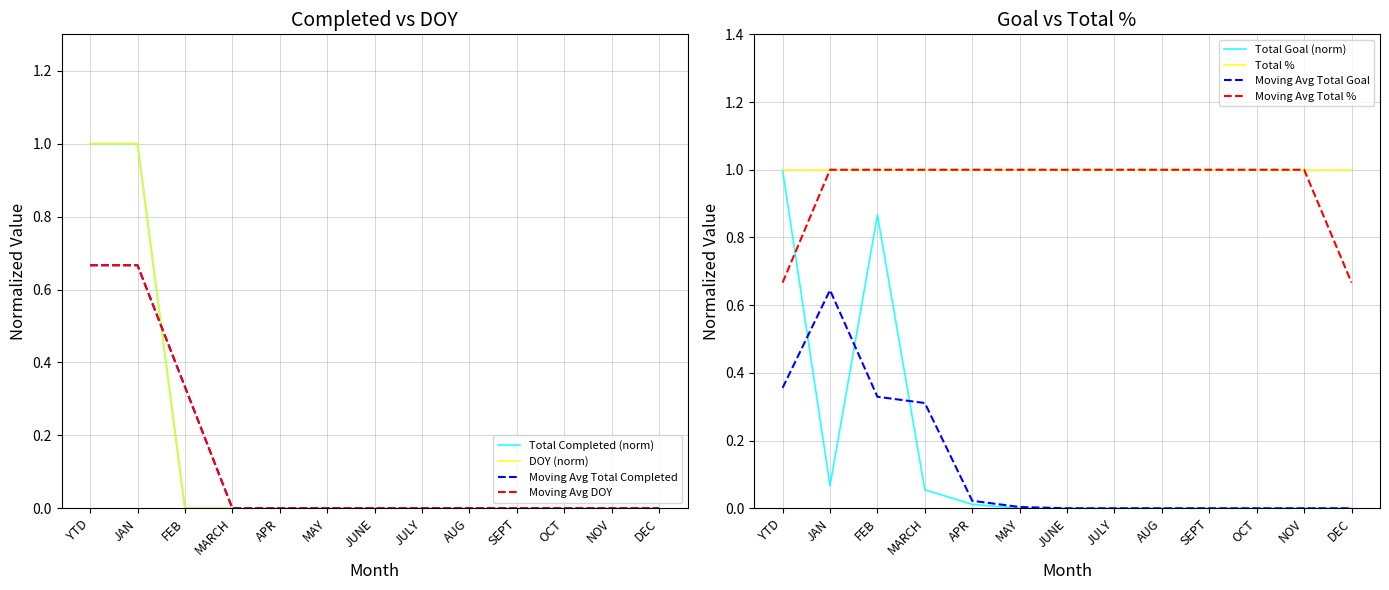

At which category is the sum across all series the highest?

YTD